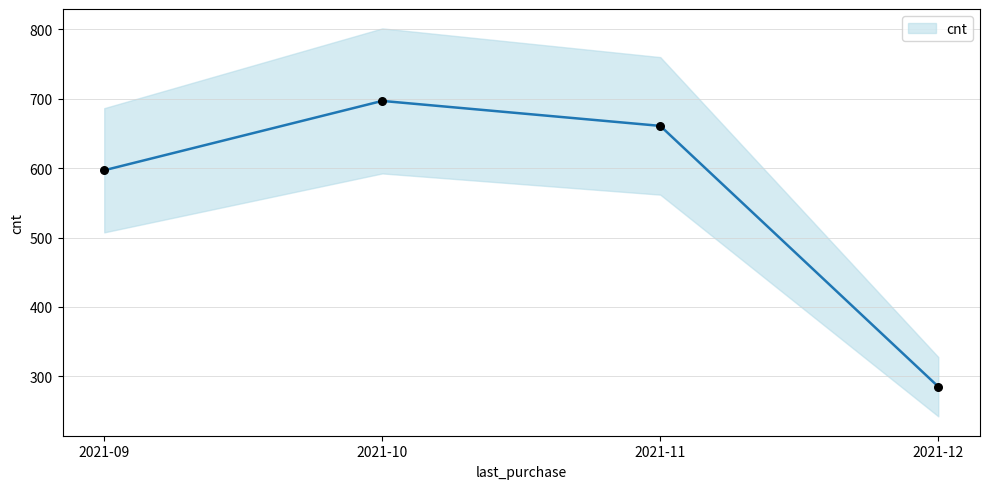

What is the change in value from 2021-09 to 2021-11?

+64